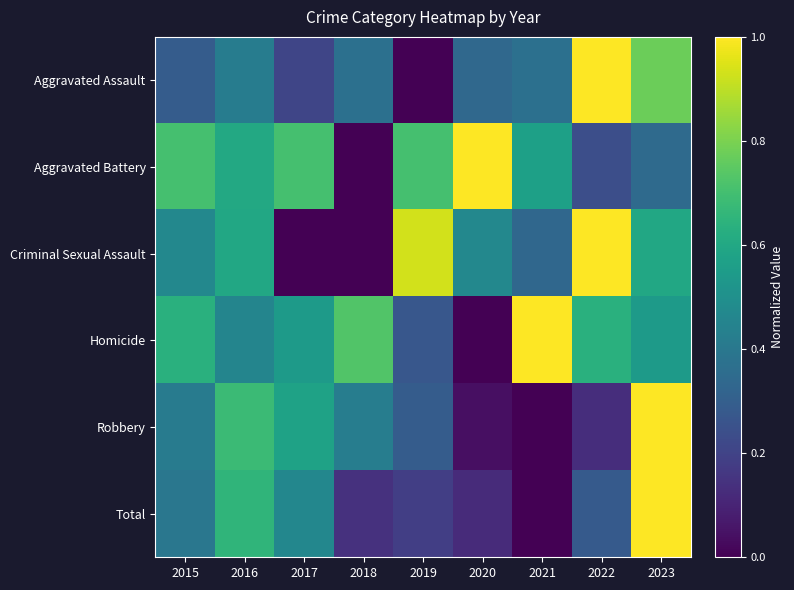

What is the maximum value shown in the chart?

1.0